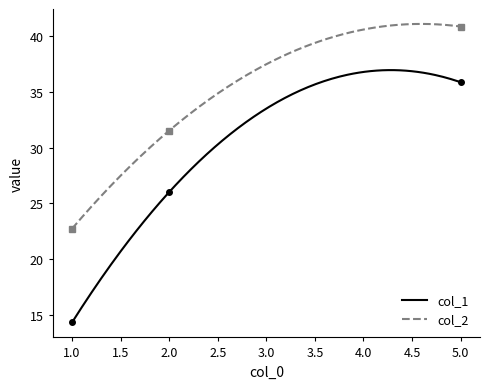

What is the value of the col_2 point at the 3rd from the left?

40.9